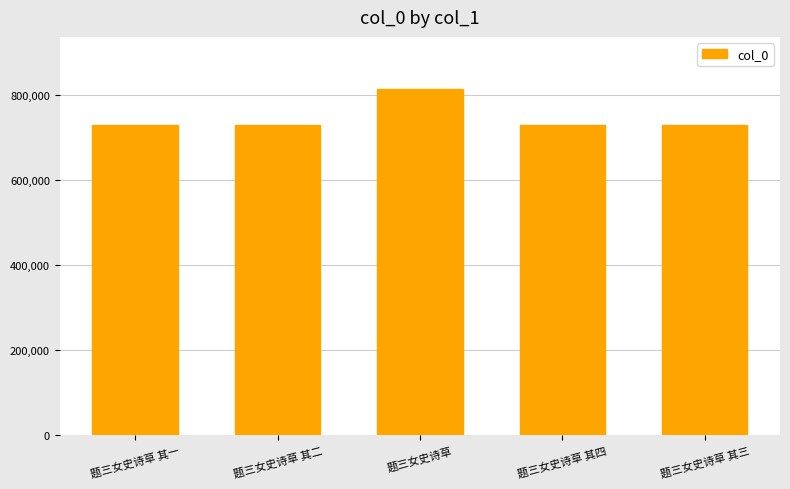

What is the value of the 3rd bar from the left?

814908